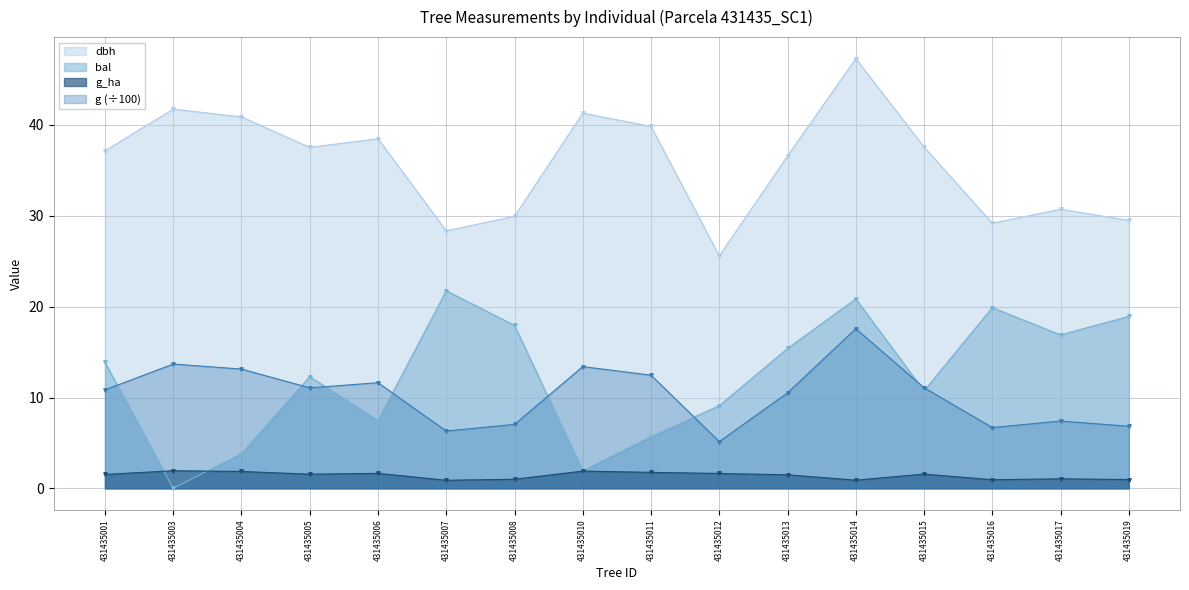

What is the total value across all series at 431435005?

62.5